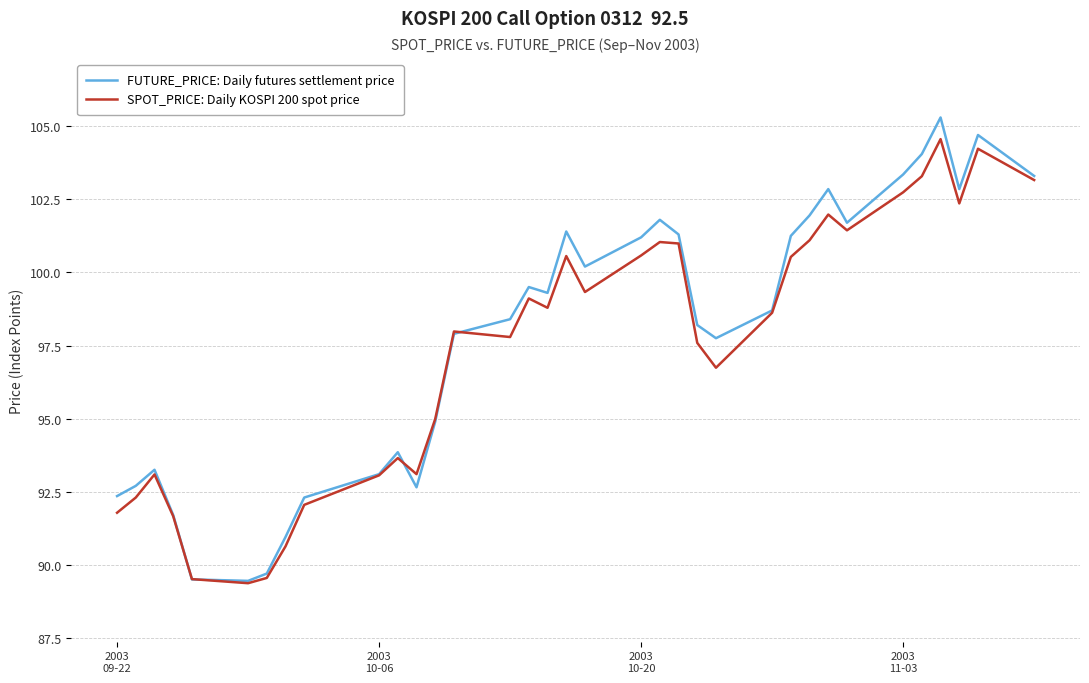

Which series has the widest spread of values?

FUTURE_PRICE: Daily futures settlement price